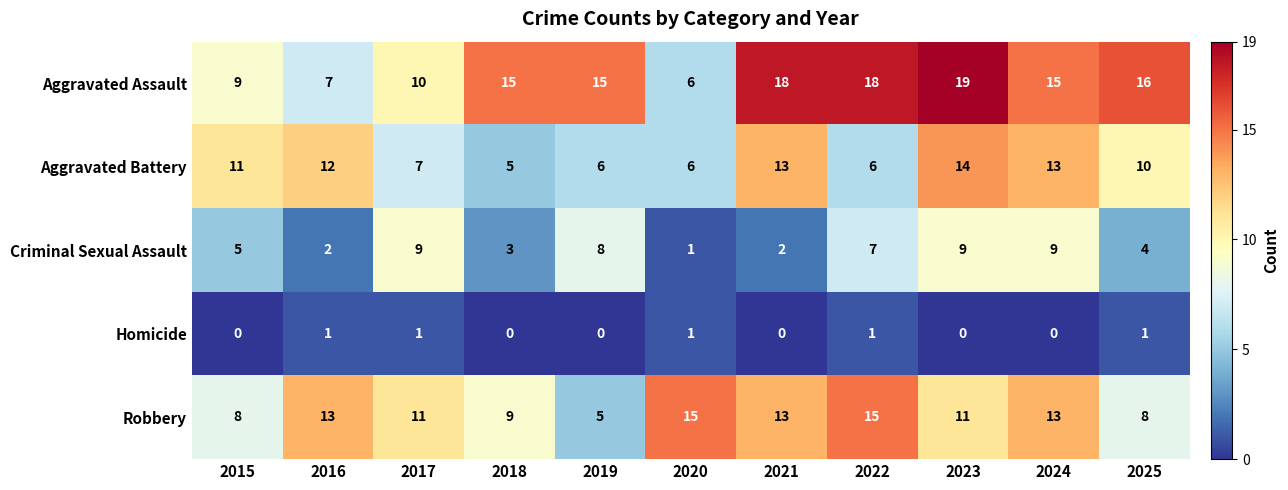

Is the value of Aggravated Battery at 2023 greater than the value of Criminal Sexual Assault at 2020?

Yes